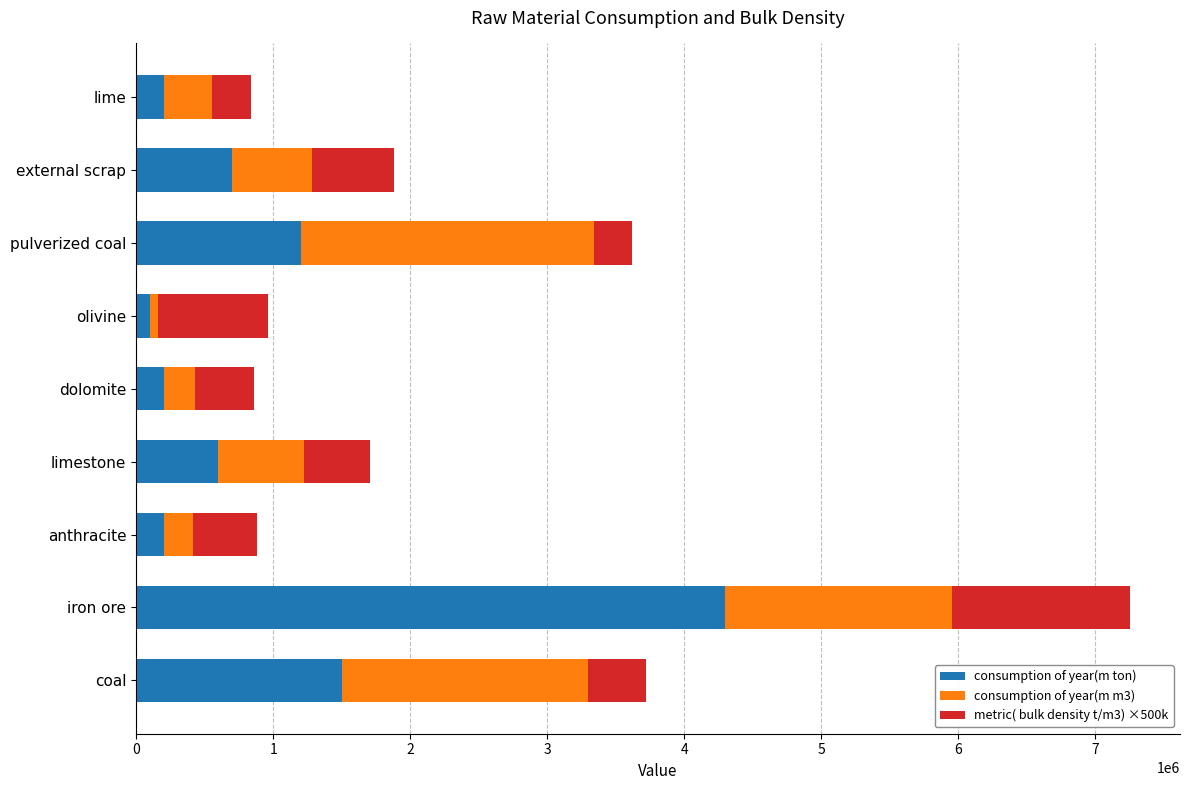

What is the total value across all series at iron ore?

7254532.8